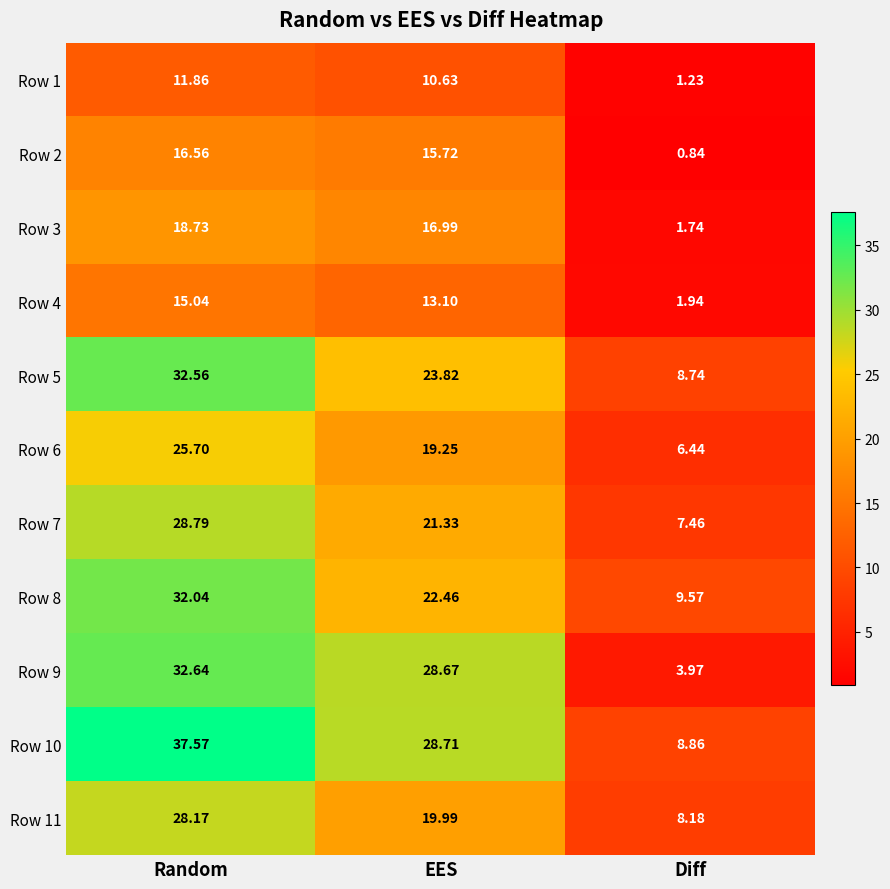

Where is Row 10 nearest to the value 23?

EES